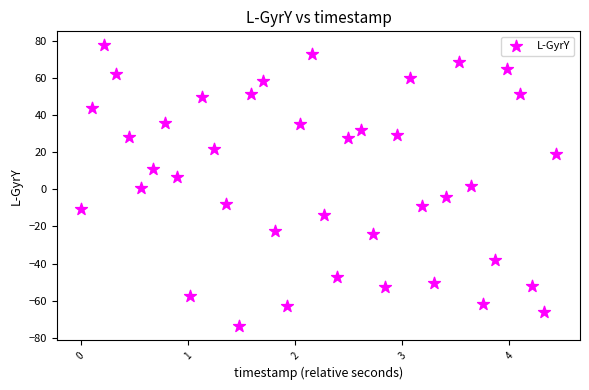

What is the range of Y values (max minus min)?

151.7